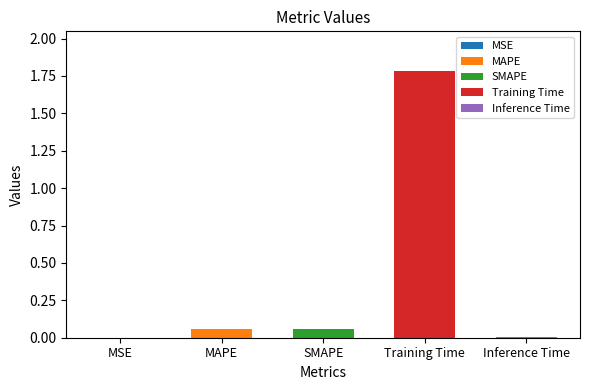

List the labels in order of value, largest first.

Training Time, SMAPE, MAPE, Inference Time, MSE